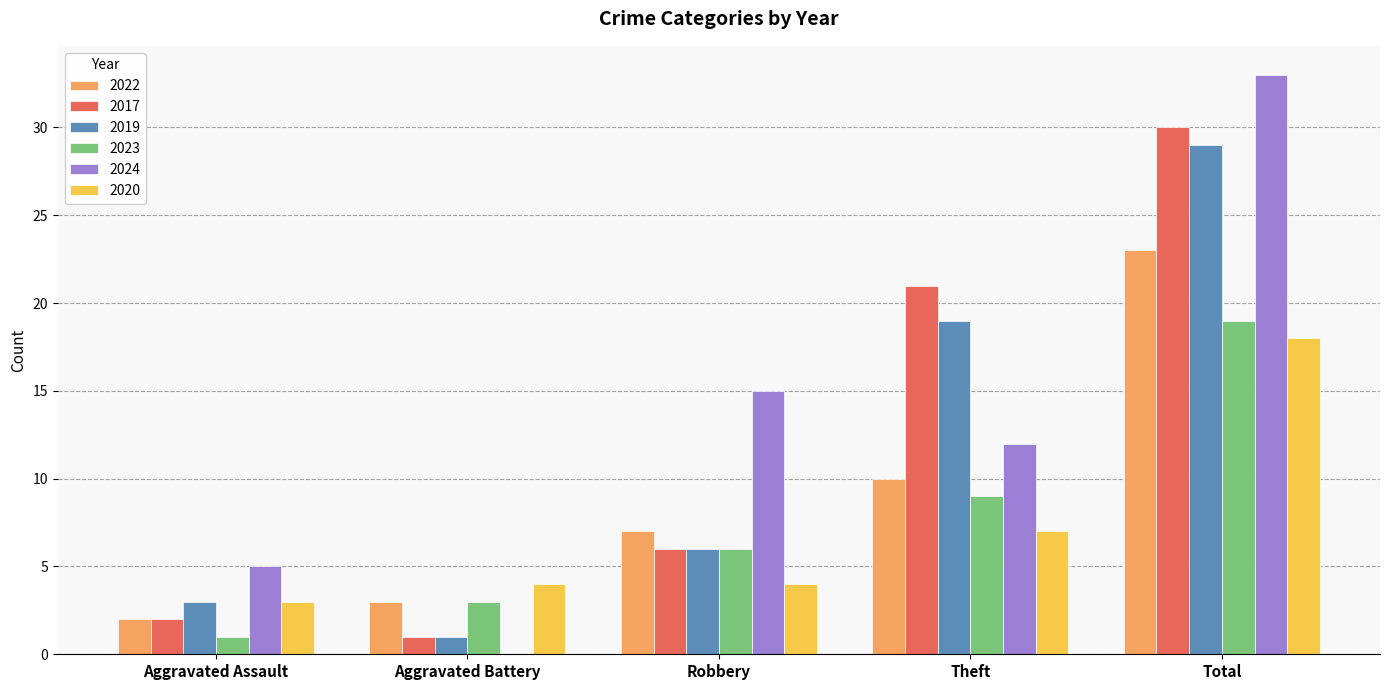

Reading left to right, what are all the values shown in this chart?

2022: 2	3	7	10	23
2017: 2	1	6	21	30
2019: 3	1	6	19	29
2023: 1	3	6	9	19
2024: 5	0	15	12	33
2020: 3	4	4	7	18